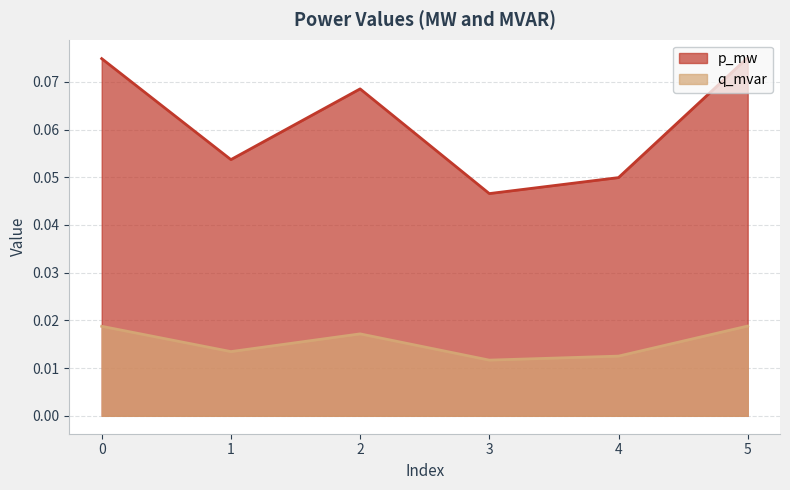

Between 1 and 4, which series saw the biggest shift?

p_mw